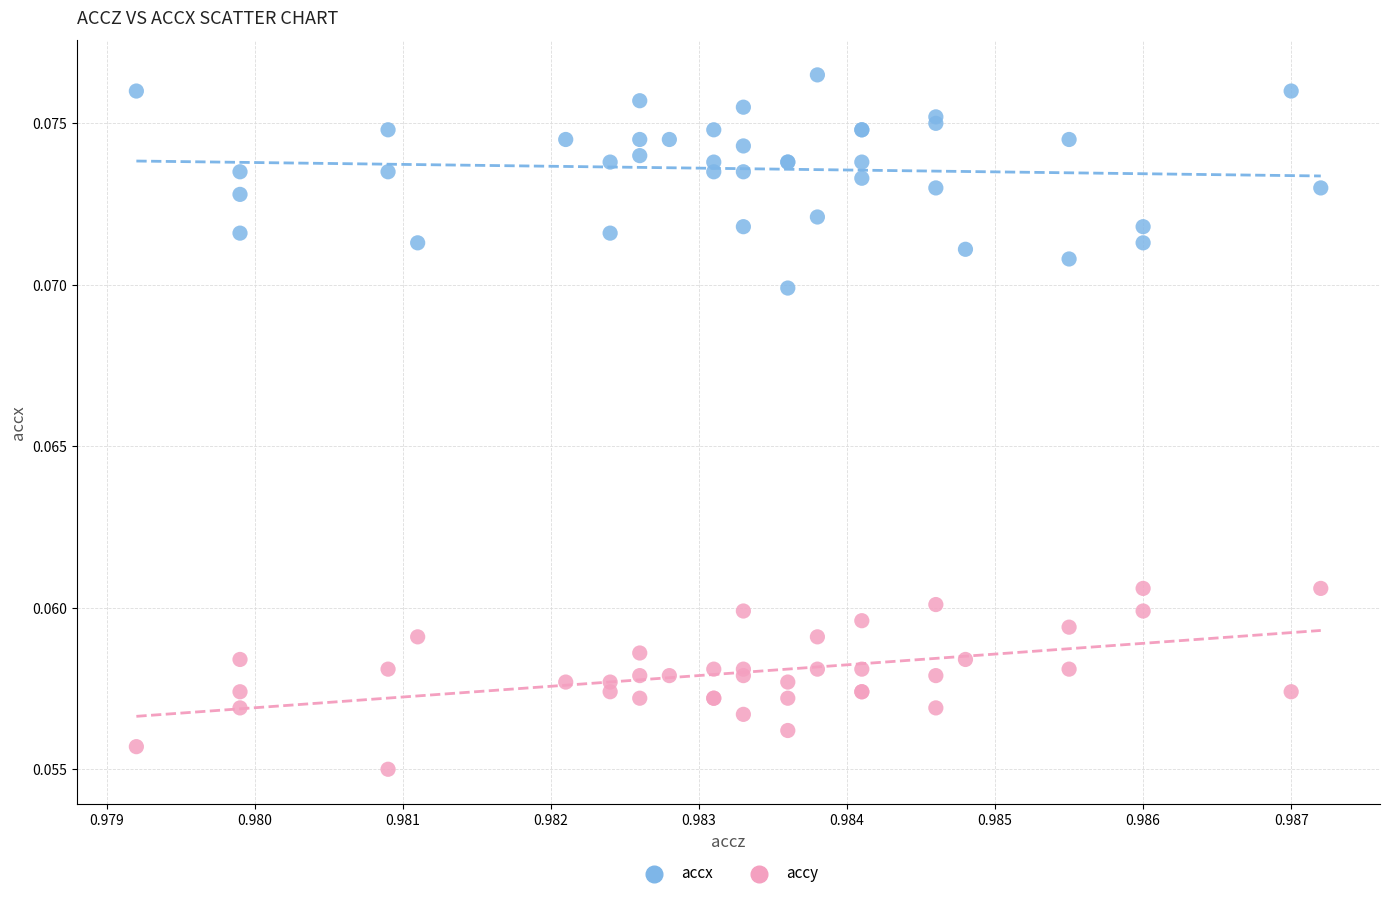

Which series reaches the minimum Y coordinate?

accy